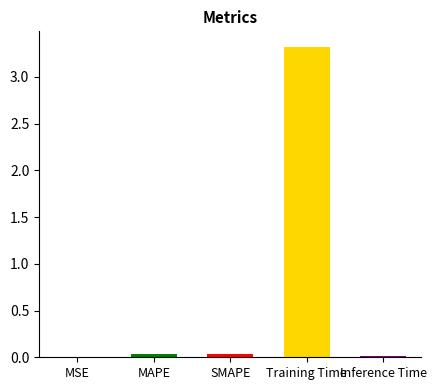

Which has a higher value, Inference Time or Training Time?

Training Time